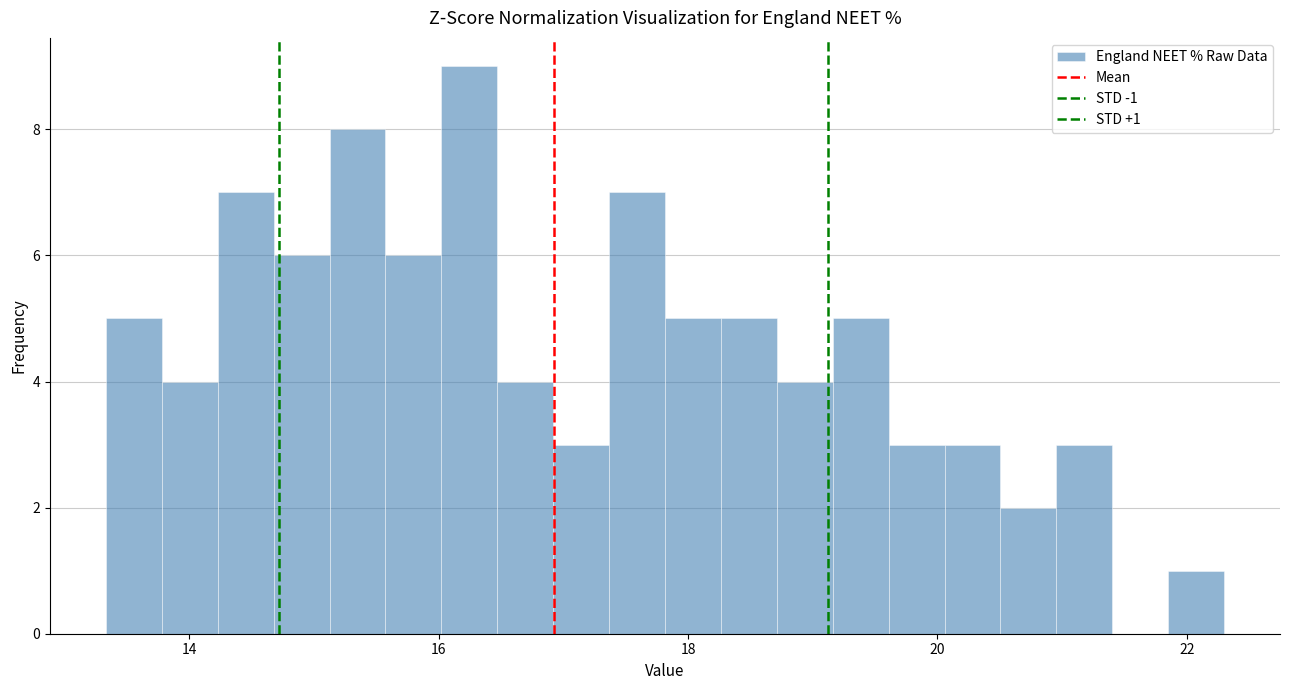

Around what value on the x-axis is the tallest bar? Give the approximate position of its centre, as read against the axis.

16.2